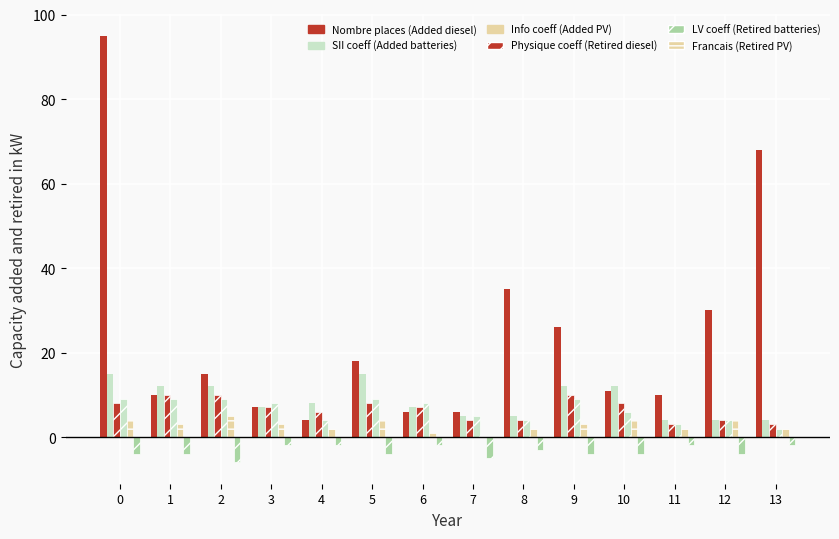

How many data points does each series have?

14